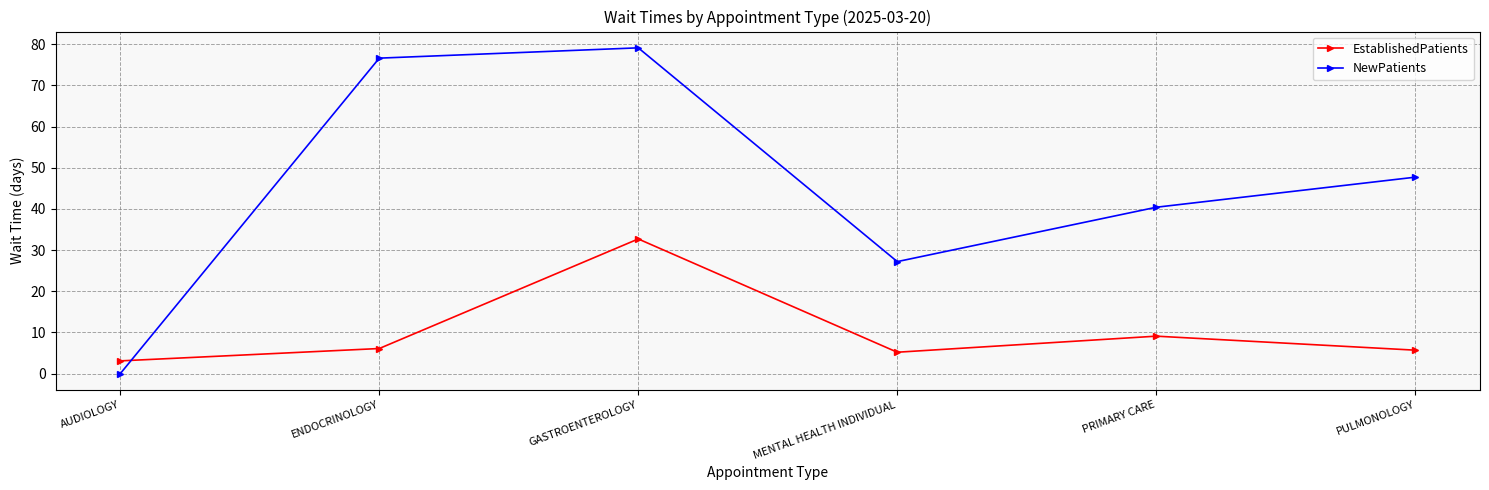

What is the difference between the second highest and second lowest values in the NewPatients series?

49.4